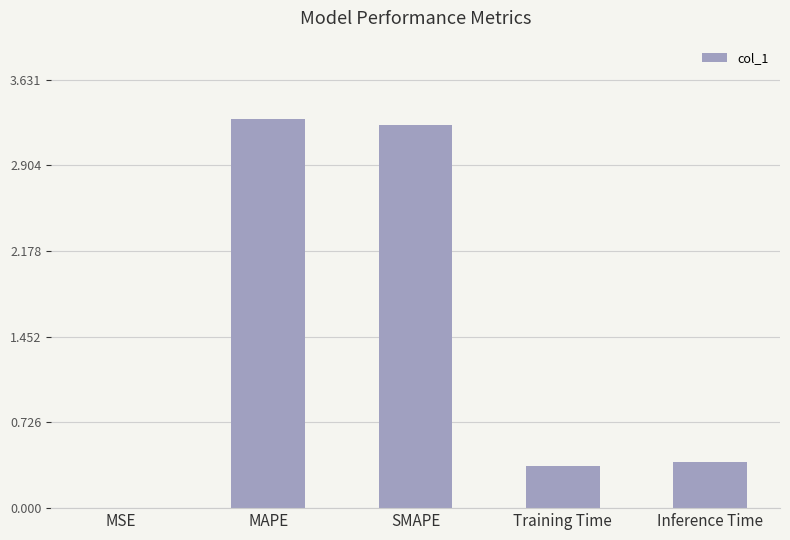

Which has a higher value, Training Time or MAPE?

MAPE